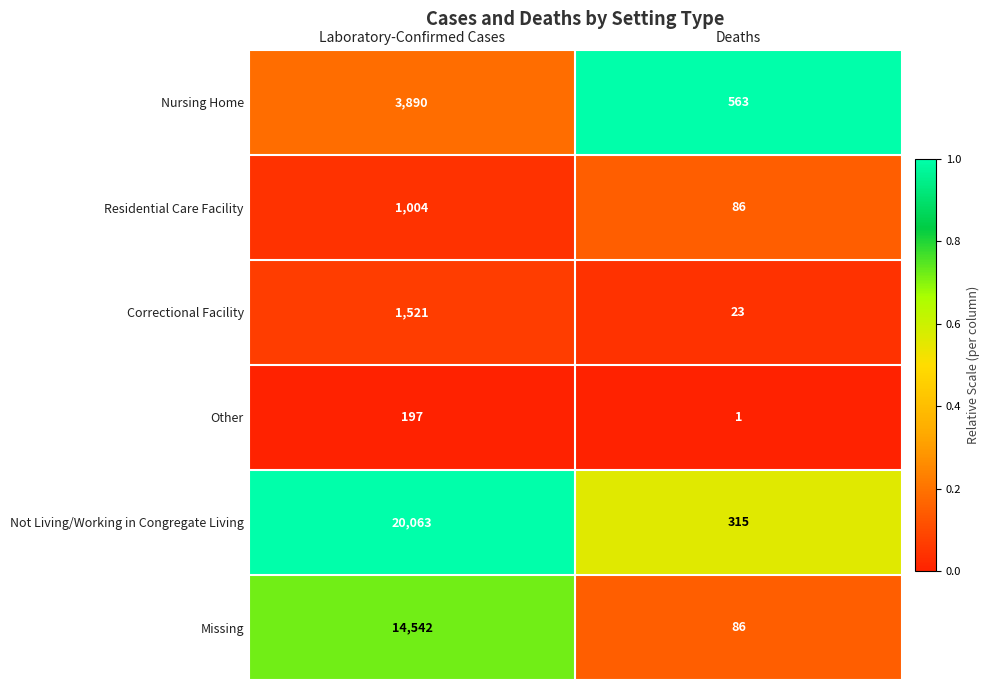

At which label does Nursing Home reach its peak?

Laboratory-Confirmed Cases